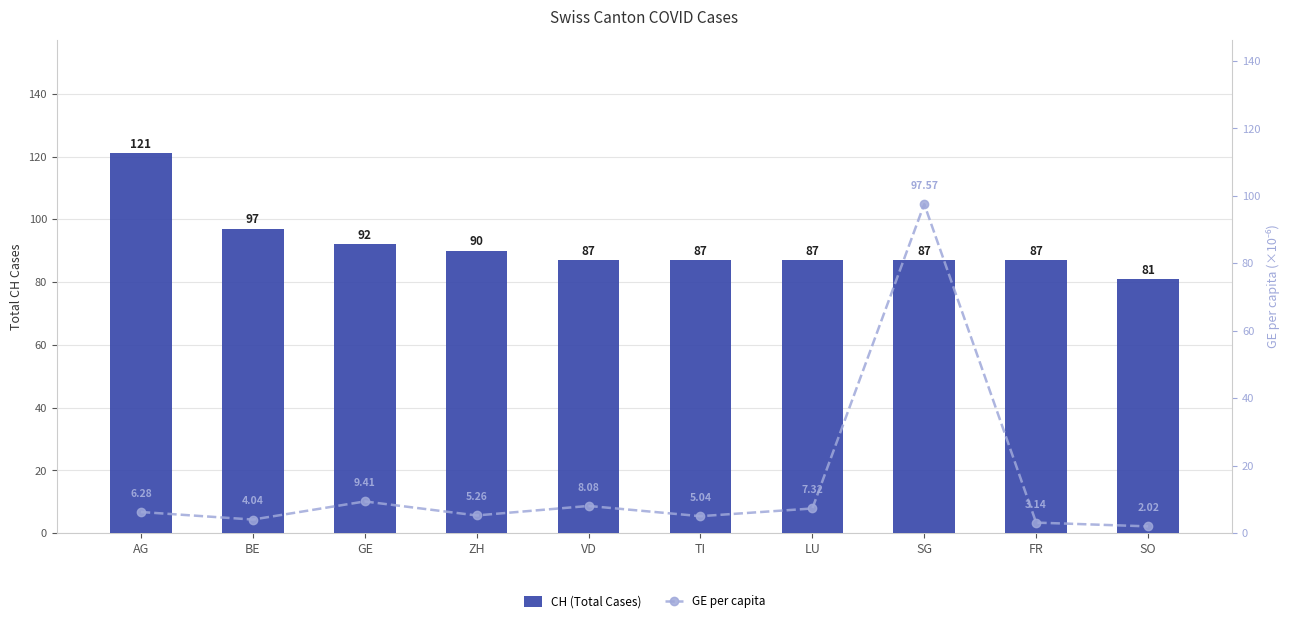

What is the sum of all CH (Total Cases) values?

916.0